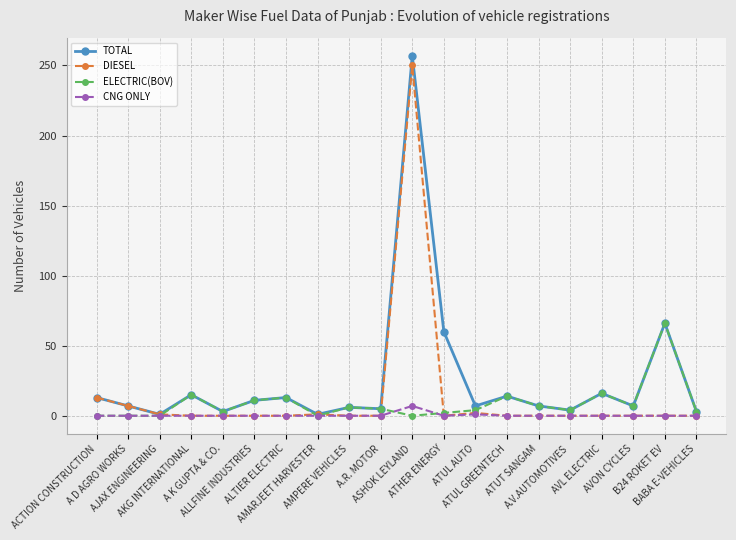

What is the label of the 6th point from the left?

ALLFINE INDUSTRIES